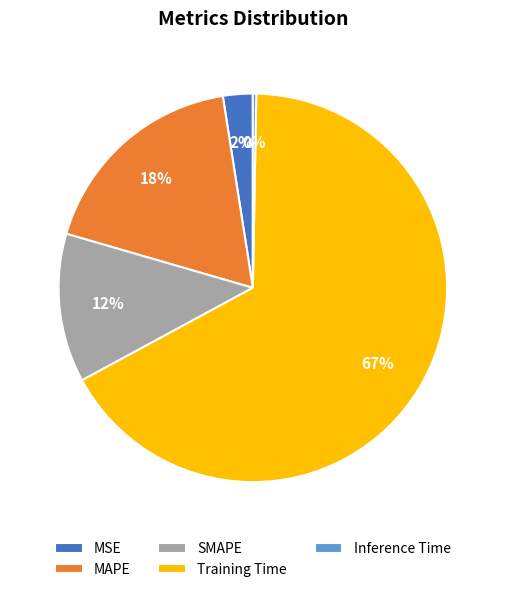

How many segments does this pie chart have?

5